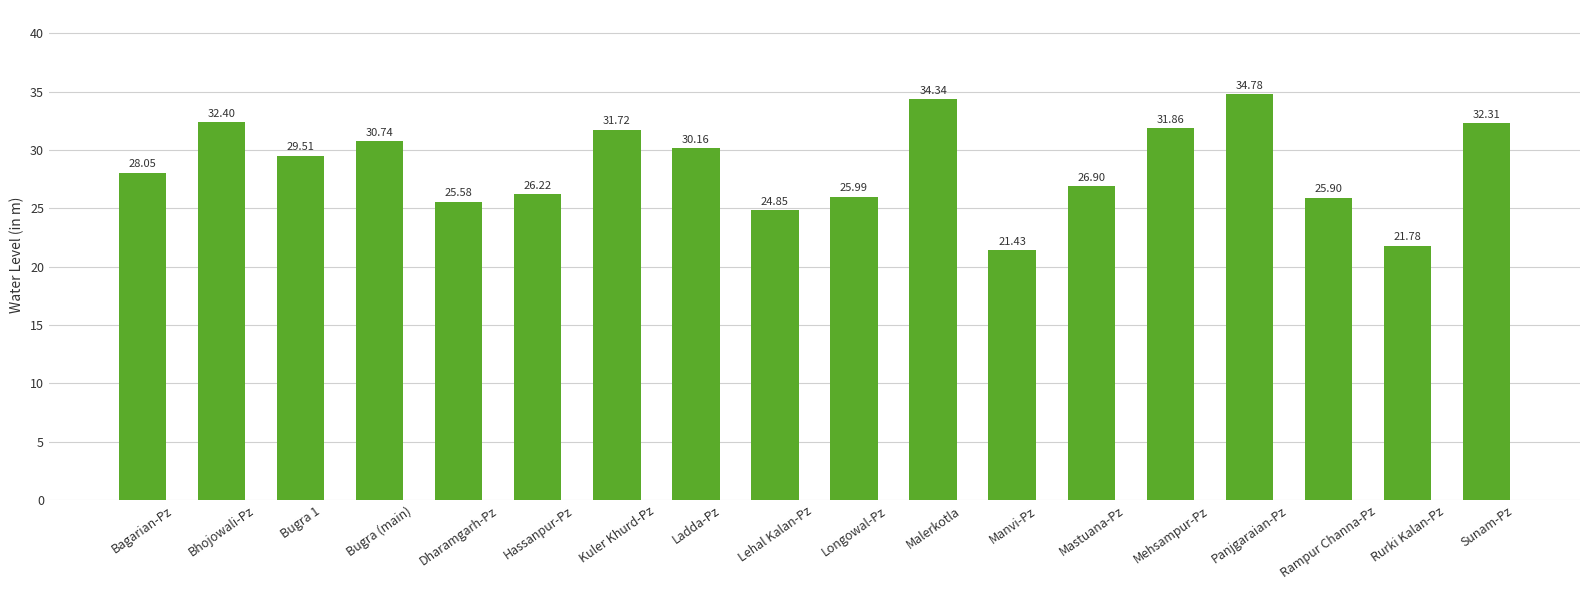

Rank the categories by value from highest to lowest.

Panjgaraian-Pz, Malerkotla, Bhojowali-Pz, Sunam-Pz, Mehsampur-Pz, Kuler Khurd-Pz, Bugra (main), Ladda-Pz, Bugra 1, Bagarian-Pz, Mastuana-Pz, Hassanpur-Pz, Longowal-Pz, Rampur Channa-Pz, Dharamgarh-Pz, Lehal Kalan-Pz, Rurki Kalan-Pz, Manvi-Pz